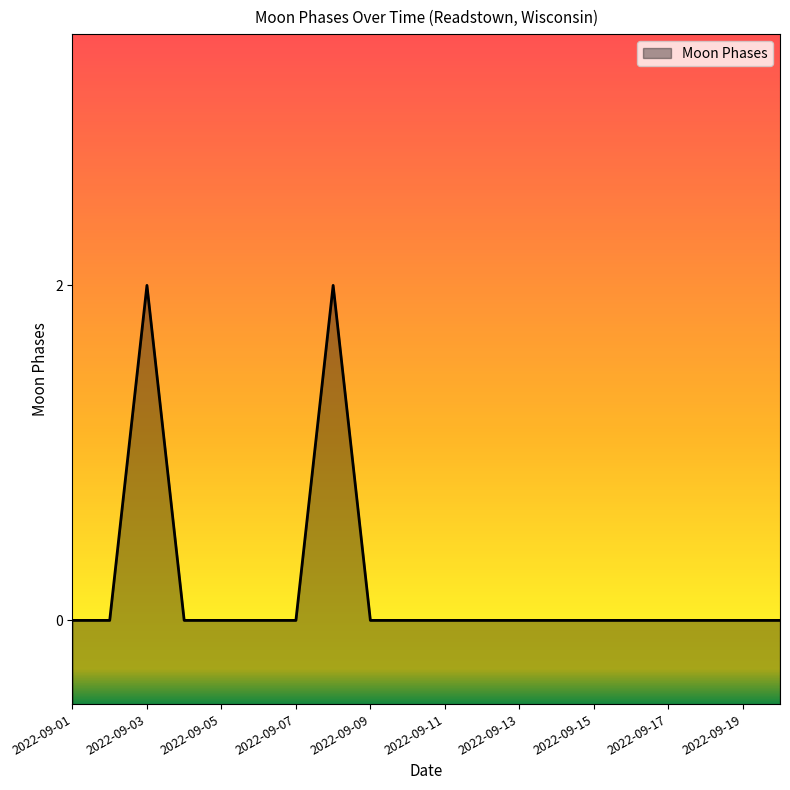

List the labels in order of value, largest first.

2022-09-03, 2022-09-08, 2022-09-01, 2022-09-02, 2022-09-04, 2022-09-05, 2022-09-06, 2022-09-07, 2022-09-09, 2022-09-10, 2022-09-11, 2022-09-12, 2022-09-13, 2022-09-14, 2022-09-15, 2022-09-16, 2022-09-17, 2022-09-18, 2022-09-19, 2022-09-20